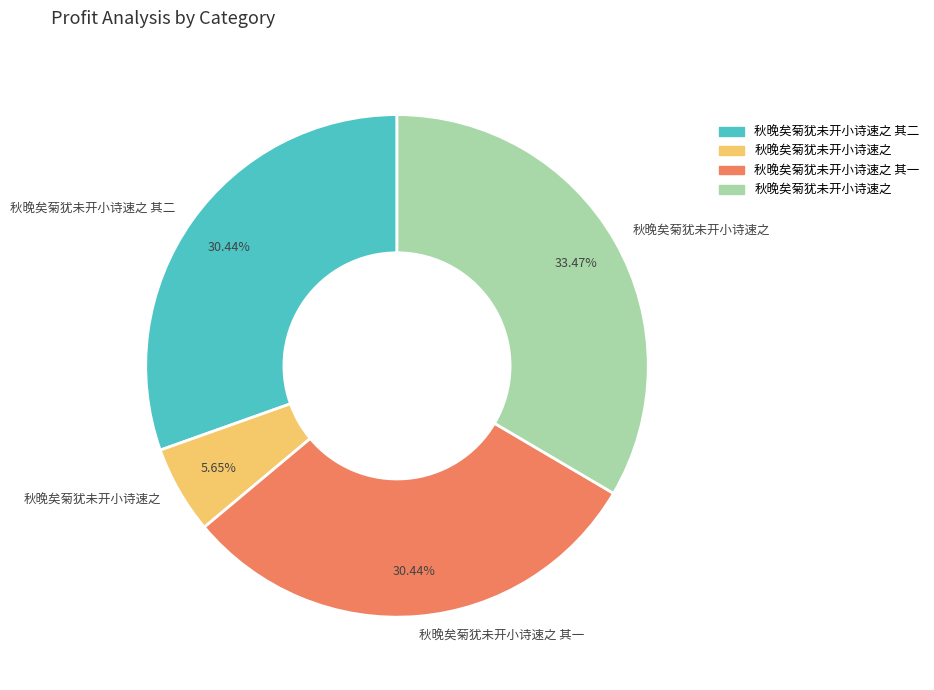

Is there any slice that represents more than half of the pie?

No